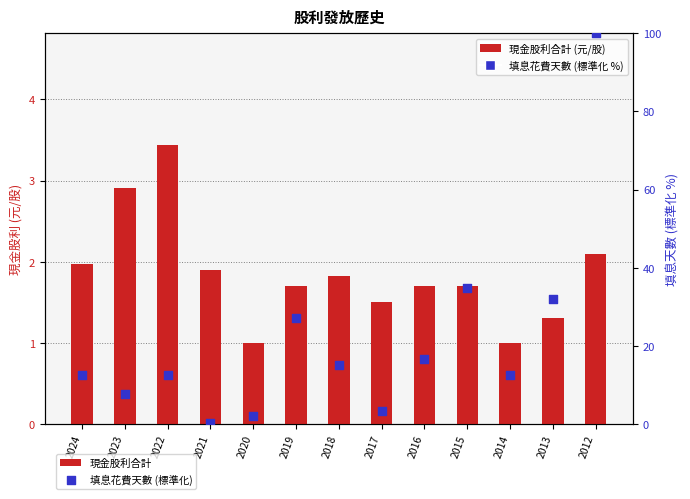

Is the value of 現金股利合計 at 2020 greater than the value of 填息花費天數 (標準化) at 2016?

No